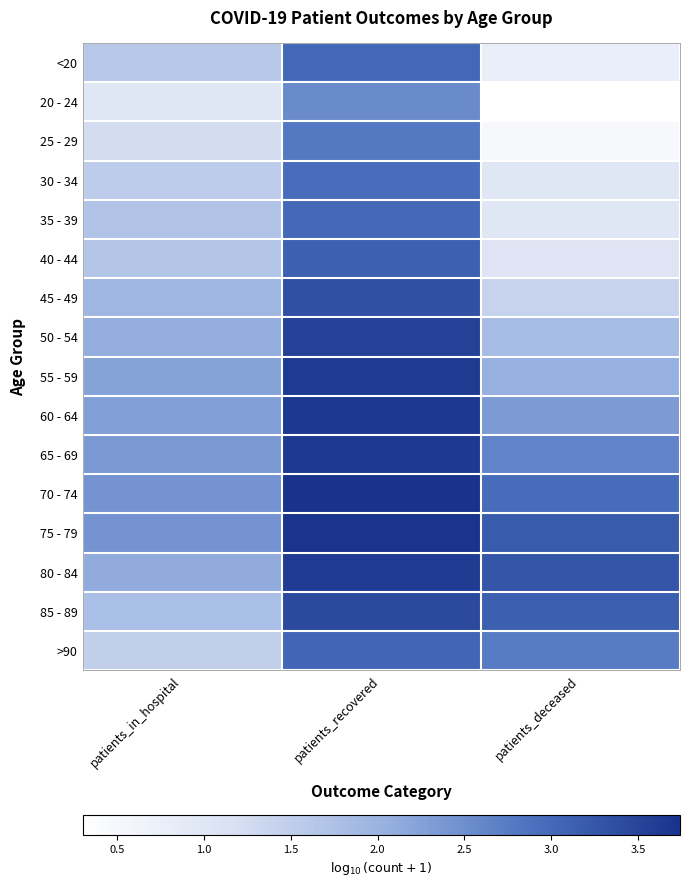

Reading left to right, list all the values displayed in this chart.

<20: patients_in_hospital=1.6	patients_recovered=3.0	patients_deceased=0.8
20 - 24: patients_in_hospital=1.0	patients_recovered=2.5	patients_deceased=0.3
25 - 29: patients_in_hospital=1.2	patients_recovered=2.8	patients_deceased=0.5
30 - 34: patients_in_hospital=1.5	patients_recovered=2.9	patients_deceased=1.0
35 - 39: patients_in_hospital=1.7	patients_recovered=3.0	patients_deceased=1.0
40 - 44: patients_in_hospital=1.7	patients_recovered=3.1	patients_deceased=1.0
45 - 49: patients_in_hospital=1.9	patients_recovered=3.4	patients_deceased=1.4
50 - 54: patients_in_hospital=2.1	patients_recovered=3.5	patients_deceased=1.8
55 - 59: patients_in_hospital=2.2	patients_recovered=3.6	patients_deceased=2.1
60 - 64: patients_in_hospital=2.3	patients_recovered=3.7	patients_deceased=2.3
65 - 69: patients_in_hospital=2.4	patients_recovered=3.7	patients_deceased=2.6
70 - 74: patients_in_hospital=2.4	patients_recovered=3.7	patients_deceased=3.0
75 - 79: patients_in_hospital=2.4	patients_recovered=3.7	patients_deceased=3.2
80 - 84: patients_in_hospital=2.1	patients_recovered=3.6	patients_deceased=3.3
85 - 89: patients_in_hospital=1.8	patients_recovered=3.4	patients_deceased=3.1
>90: patients_in_hospital=1.5	patients_recovered=3.1	patients_deceased=2.8